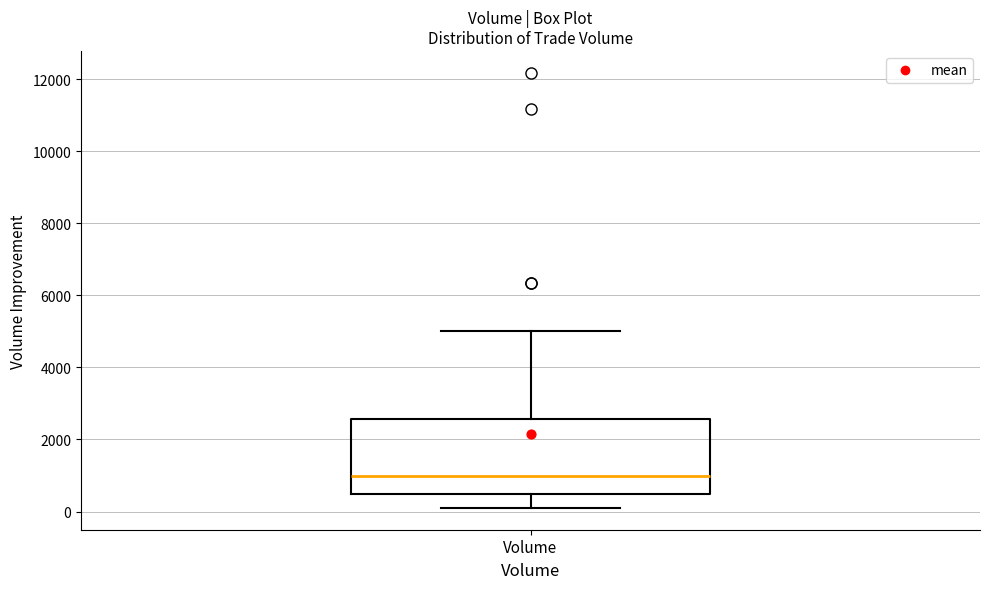

Transcribe this box plot: give where the median line is, the range the box spans, and where the two whiskers end, as read against the y-axis. The values are not printed on the chart, so give them approximately, as read against the axis.

median 1000, box 600 to 2600, whiskers 200 to 5000